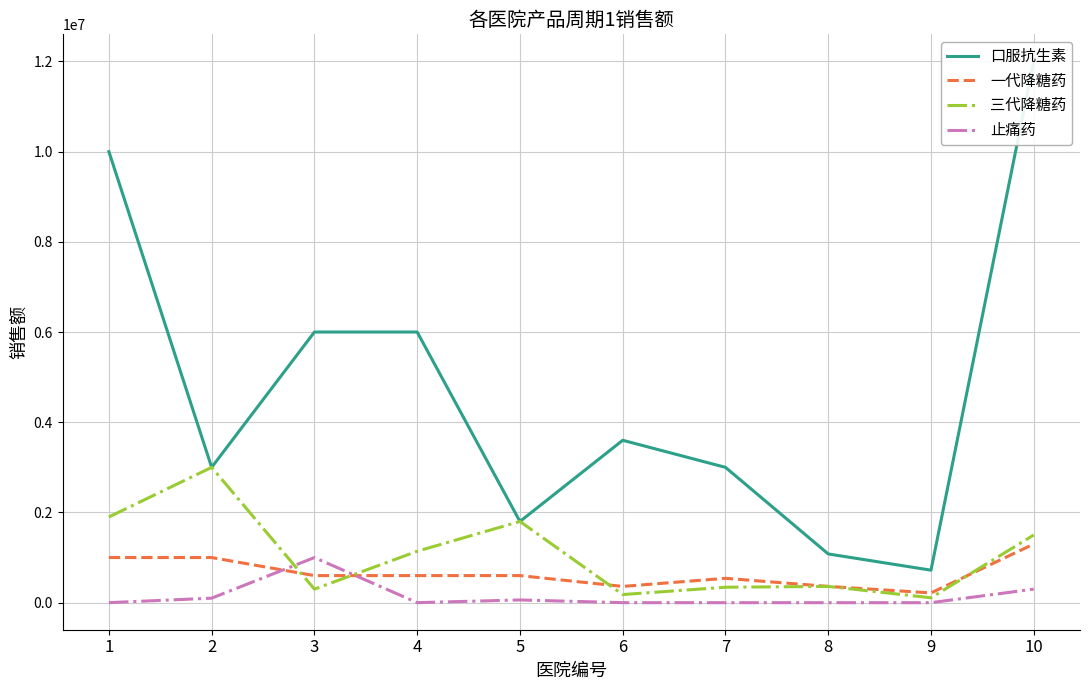

Between 6 and 1, which is larger?

1